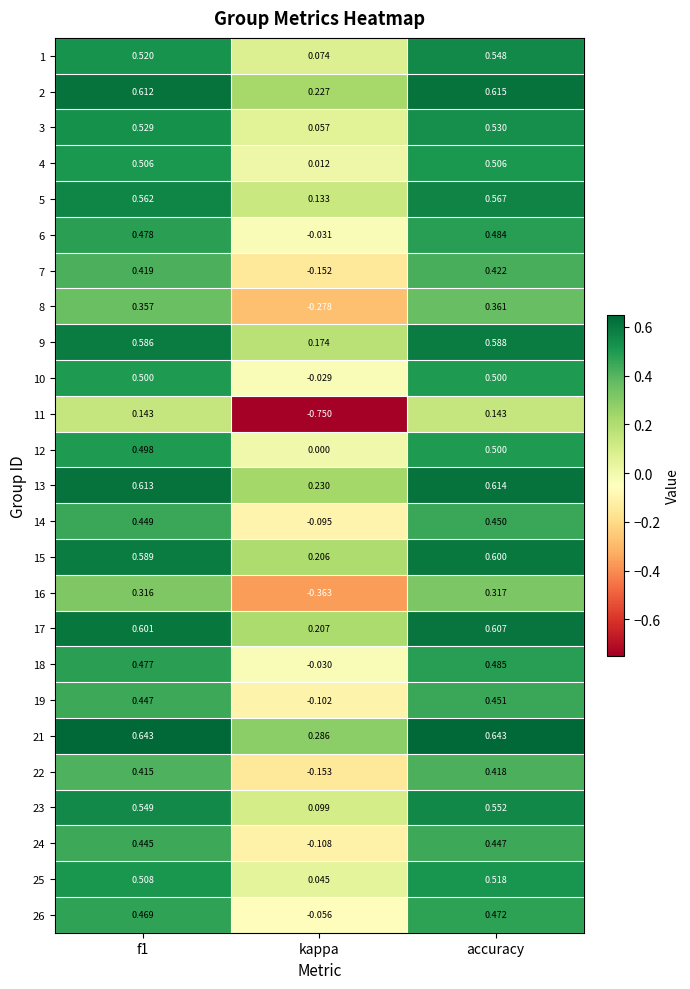

Is the value of 24 at f1 greater than the value of 5 at kappa?

Yes